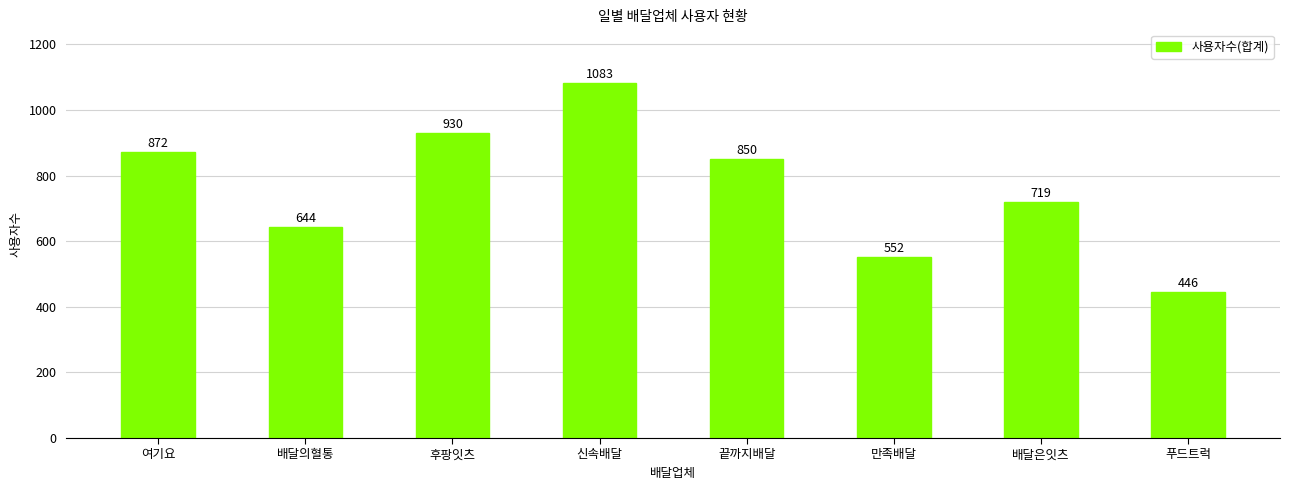

List the labels in order of value, smallest first.

푸드트럭, 만족배달, 배달의혈통, 배달은잇츠, 끝까지배달, 여기요, 후팡잇츠, 신속배달